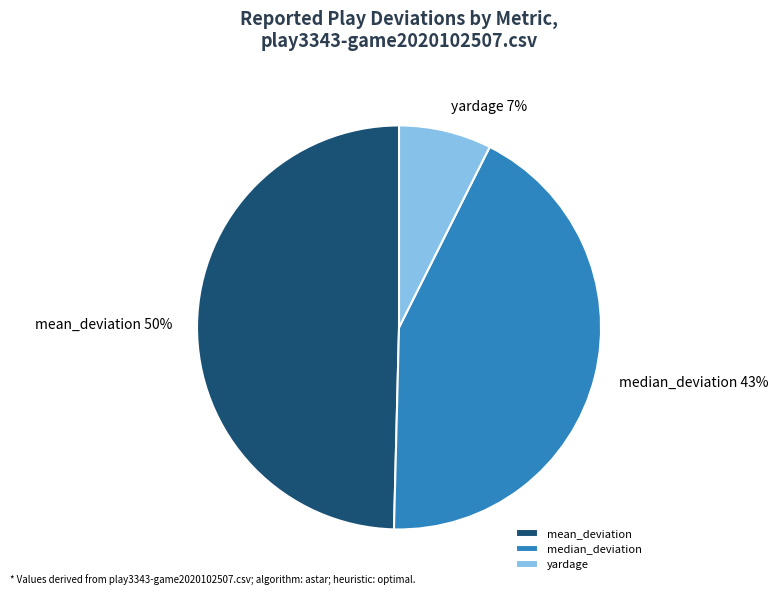

True or false: yardage accounts for 7% of the total.

True